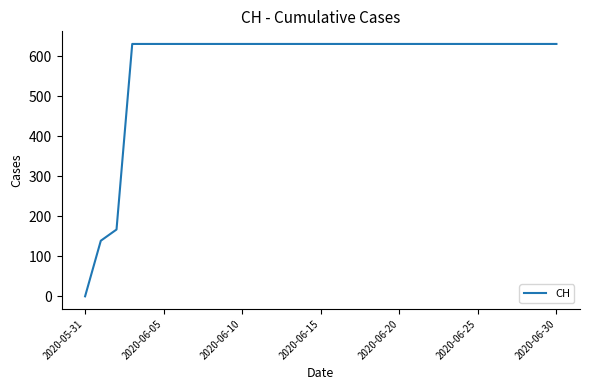

How many lines are shown in the chart?

1